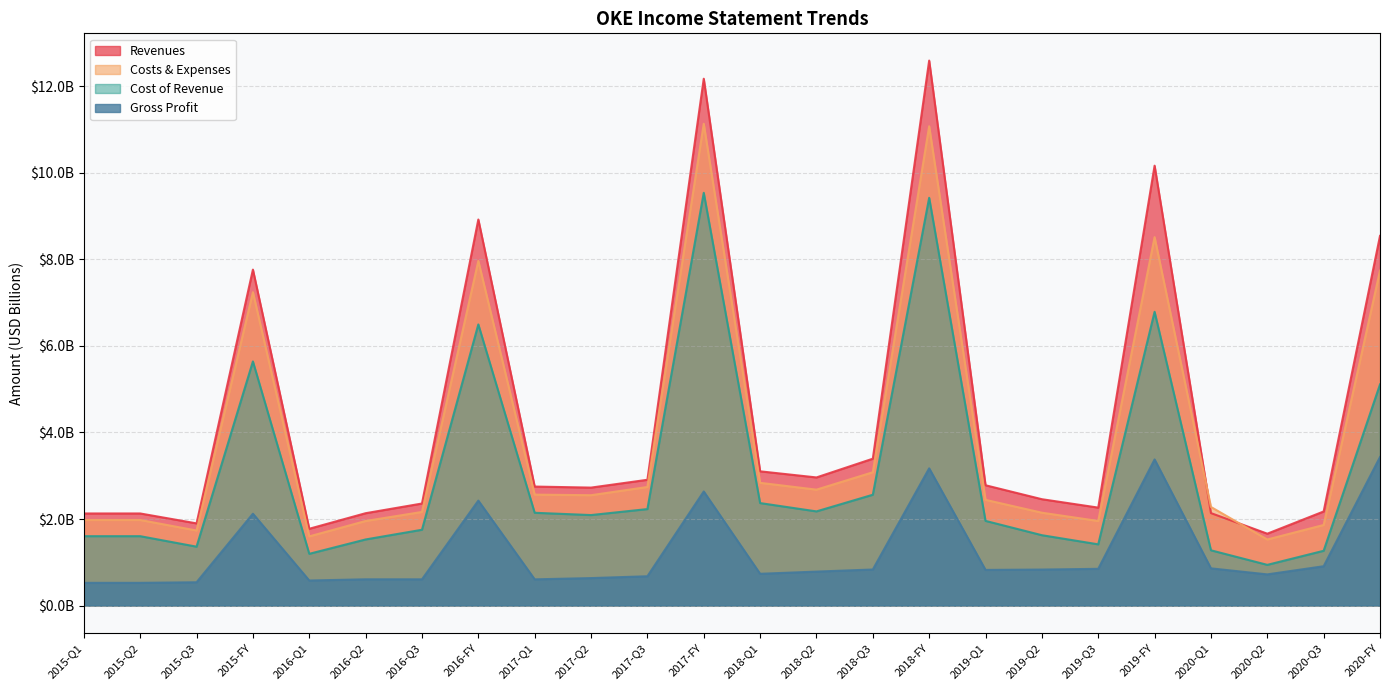

At how many categories does at least one series exceed 4?

6